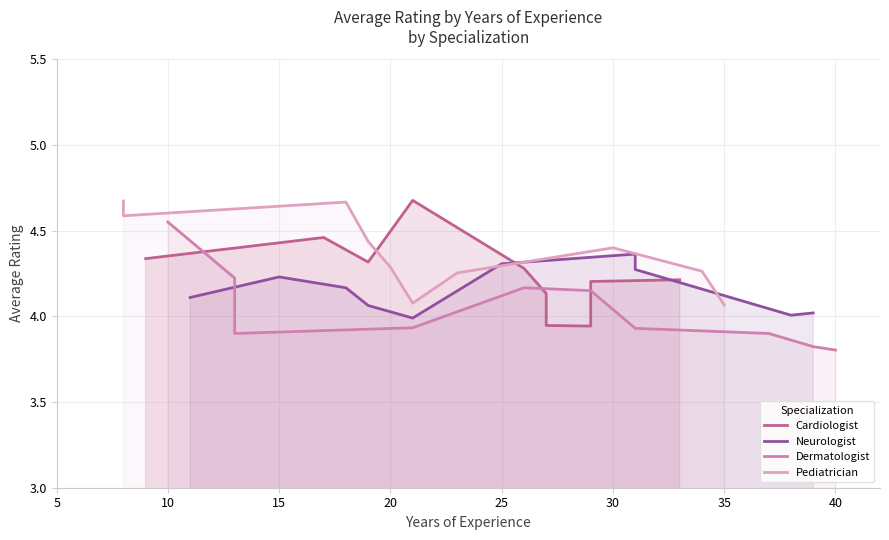

In Cardiologist, how many points are lower than both neighbors (excluding endpoints)?

2